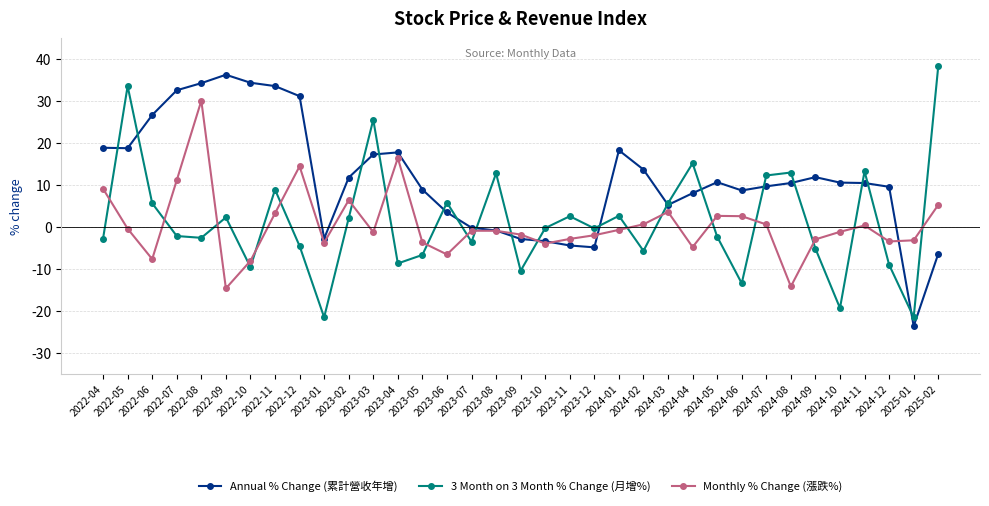

At which label does 3 Month on 3 Month % Change (月增%) first exceed 0?

2022-05